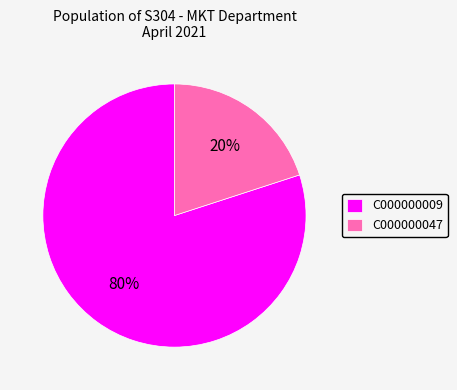

To the nearest percent, what is the average slice percentage?

50%